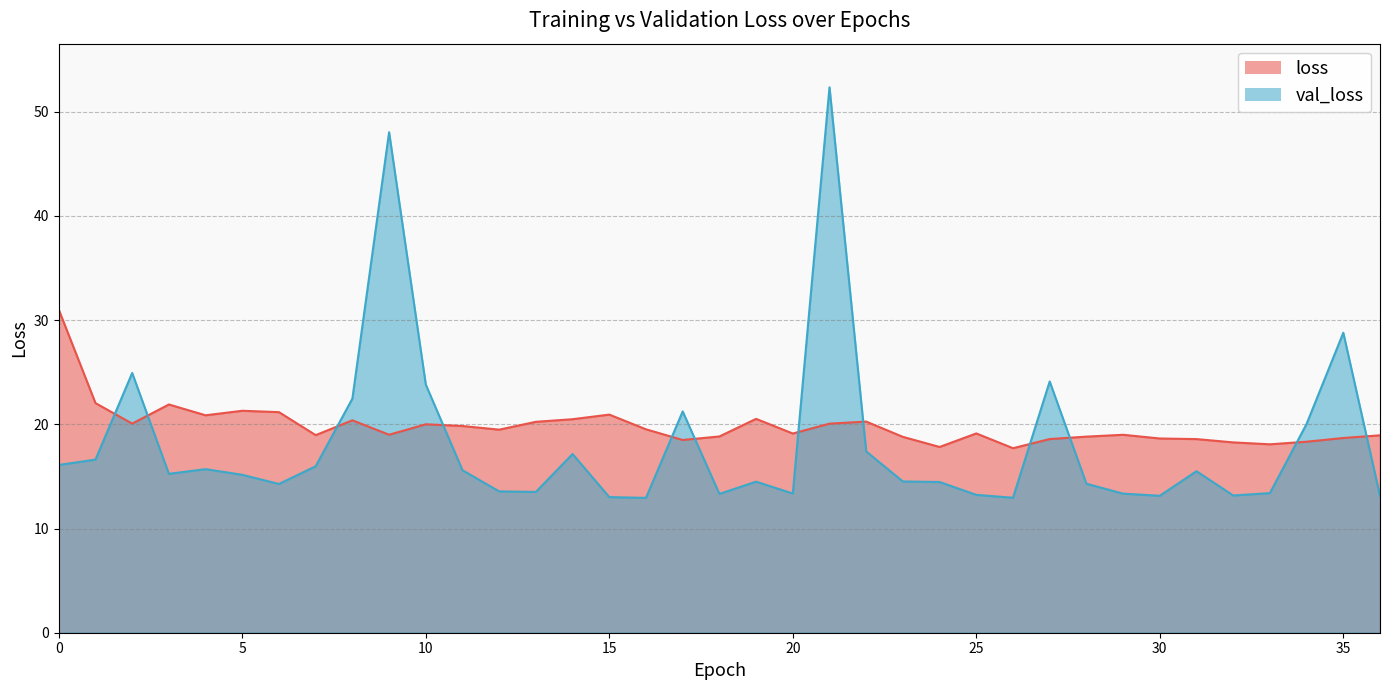

Which series has the largest range (max minus min)?

val_loss